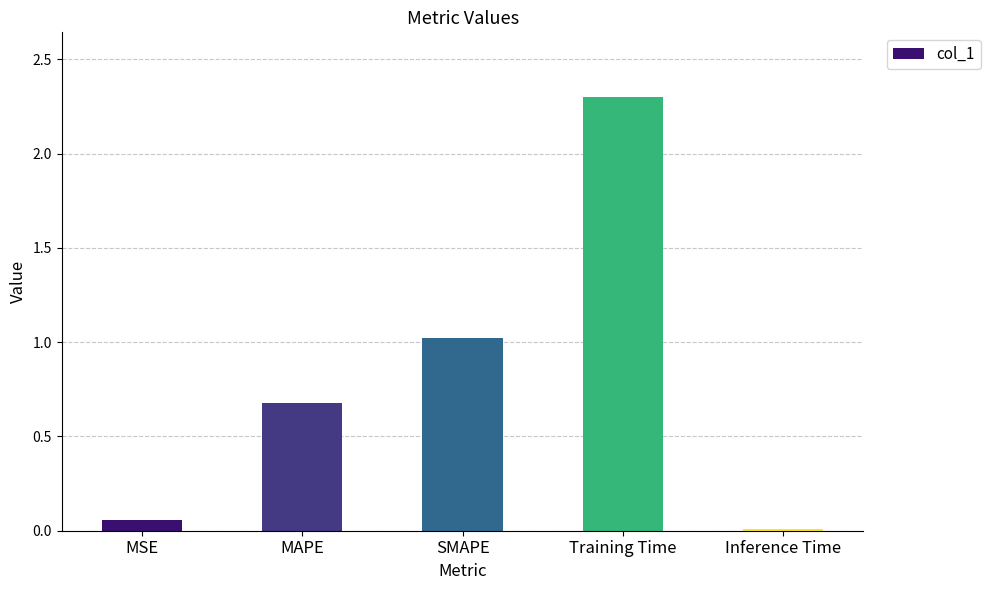

What is the greatest value displayed?

2.3